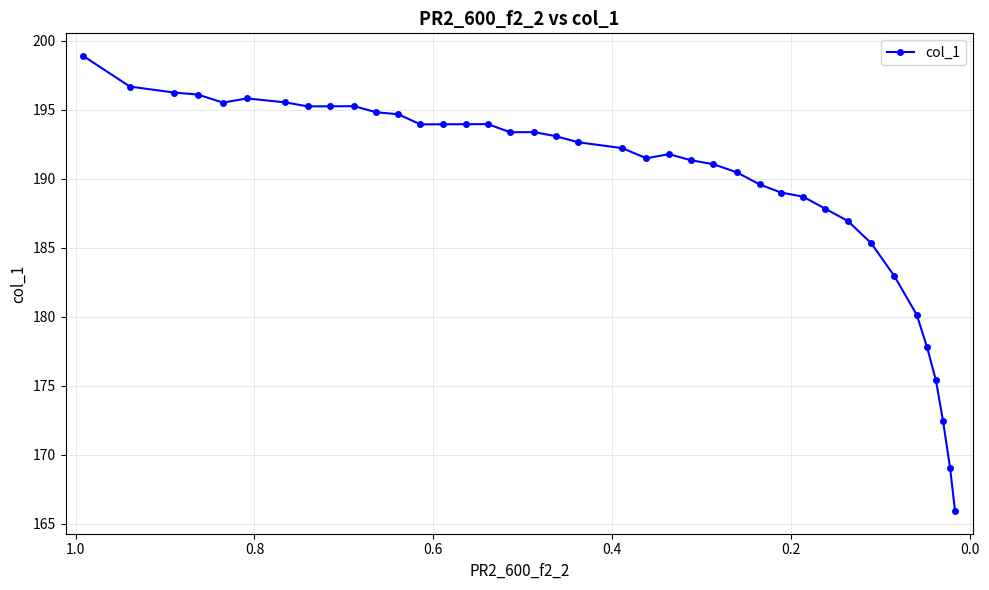

How many interior local valleys (lower than both neighbors) does the data have?

5